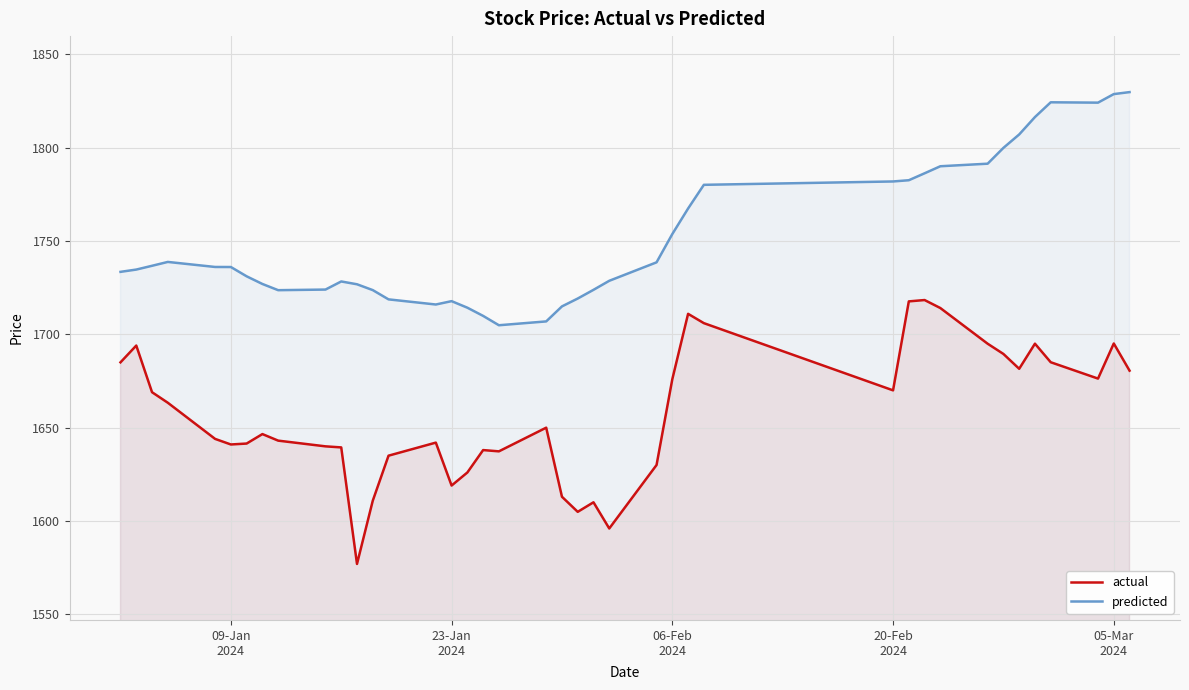

How many interior local valleys does the predicted series have?

4